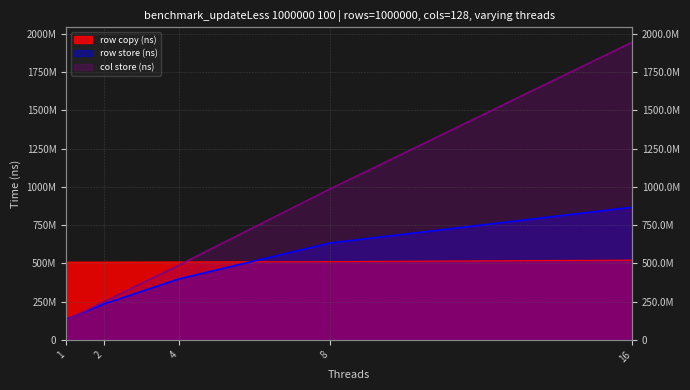

The value of col store (ns) at 2 is 248918018. True or false?

True